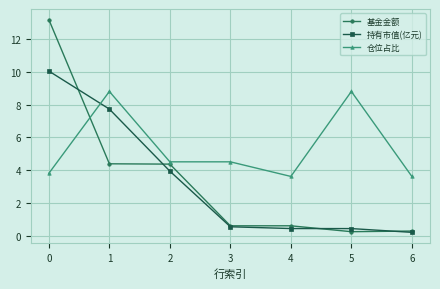

Rank the series at 4 from lowest to highest value.

持有市值(亿元), 基金金额, 仓位占比